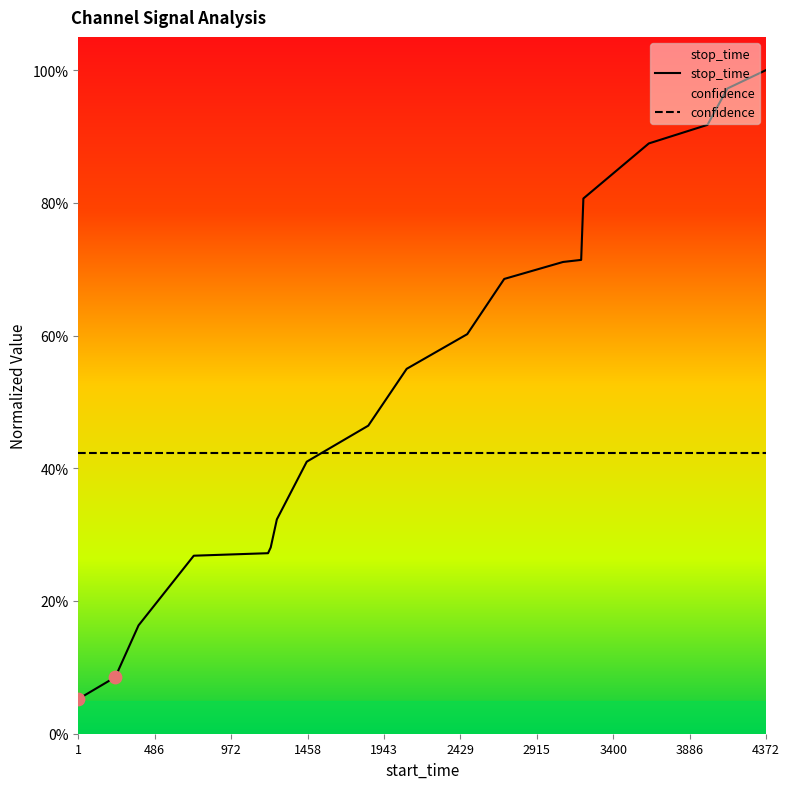

Which series has the largest Y range (max minus min)?

stop_time